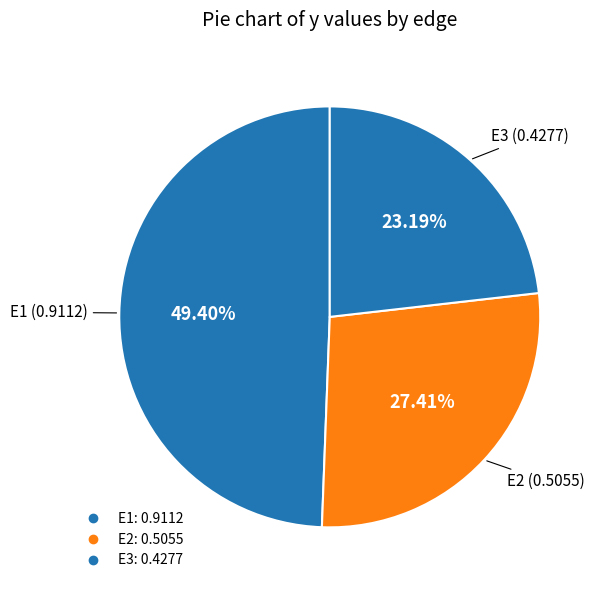

Is there a majority slice in this chart?

No